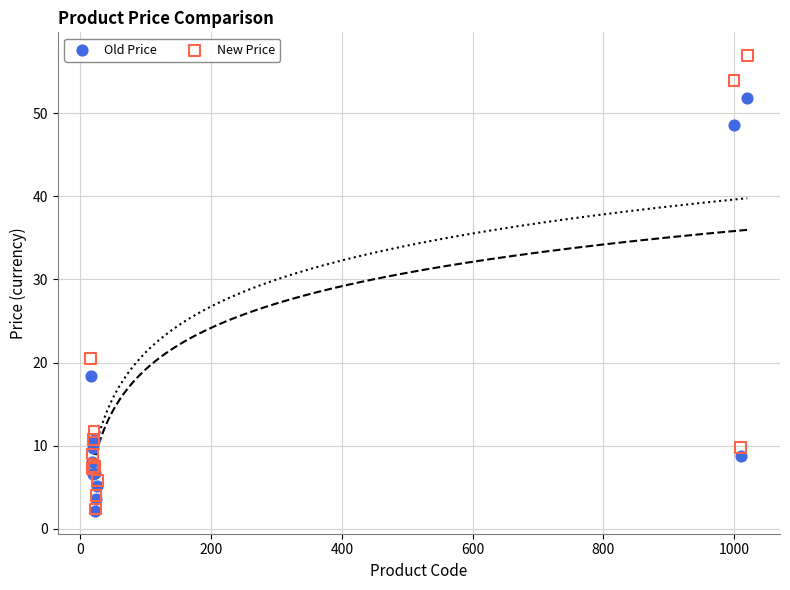

In the Old Price series, what Y value is closest to 26?

18.4